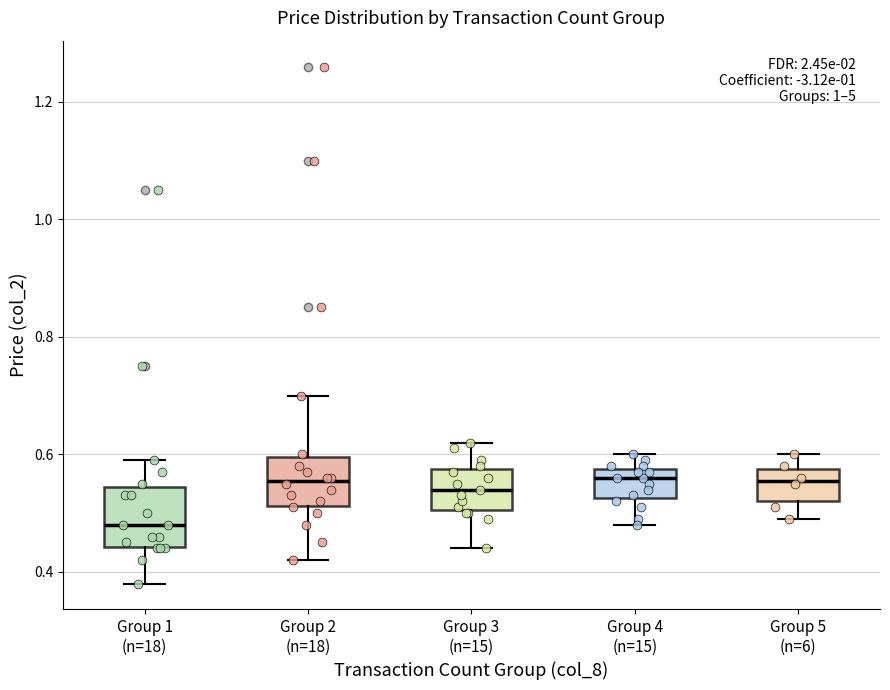

Reading left to right, transcribe this box plot: for each box, give where its median line is, the range the box spans, and where its two whiskers end, as read against the y-axis. The values are not printed on the chart, so give them approximately, as read against the axis.

Group 1 (n=18): median 0.48, box 0.44 to 0.54, whiskers 0.38 to 0.60
Group 2 (n=18): median 0.56, box 0.52 to 0.60, whiskers 0.42 to 0.70
Group 3 (n=15): median 0.54, box 0.50 to 0.58, whiskers 0.44 to 0.62
Group 4 (n=15): median 0.56, box 0.52 to 0.58, whiskers 0.48 to 0.60
Group 5 (n=6): median 0.56, box 0.52 to 0.58, whiskers 0.50 to 0.60